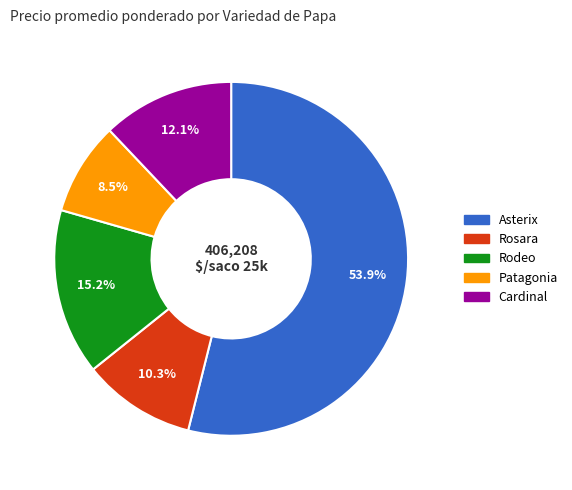

Is there a majority slice in this chart?

Yes